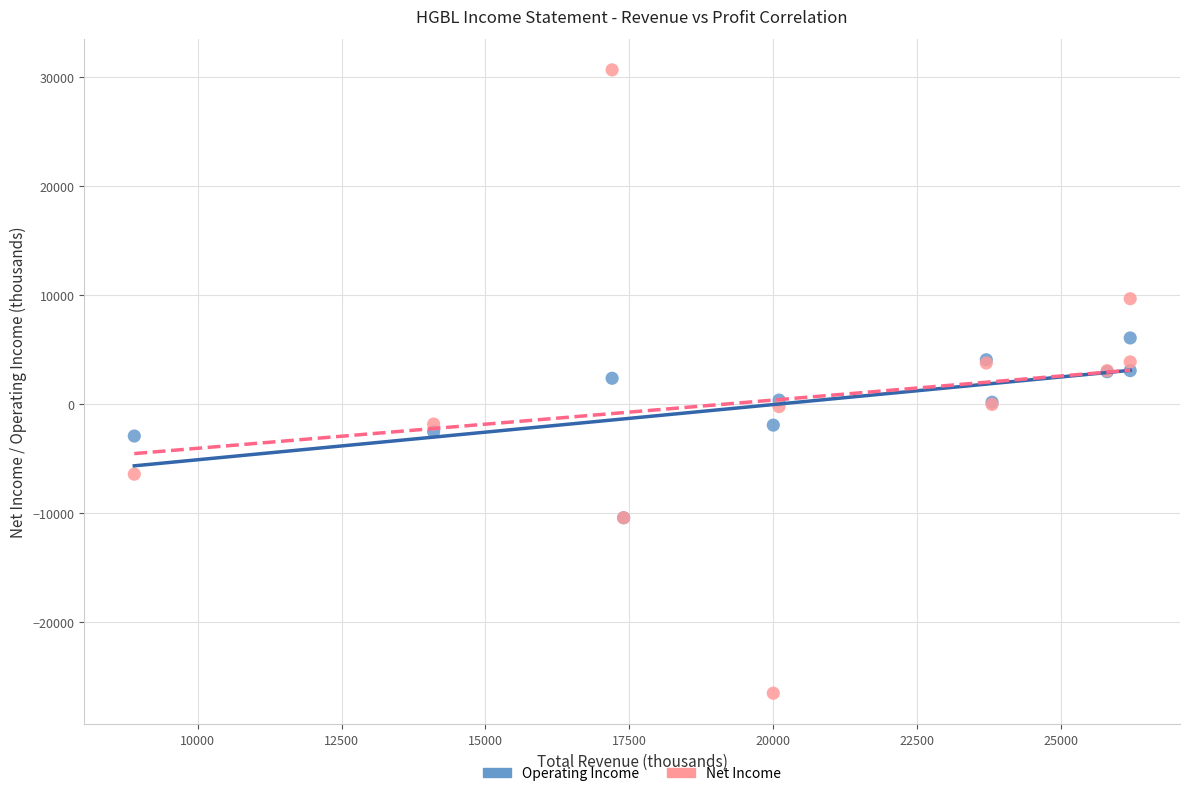

Which series contains the highest Y value?

Net Income